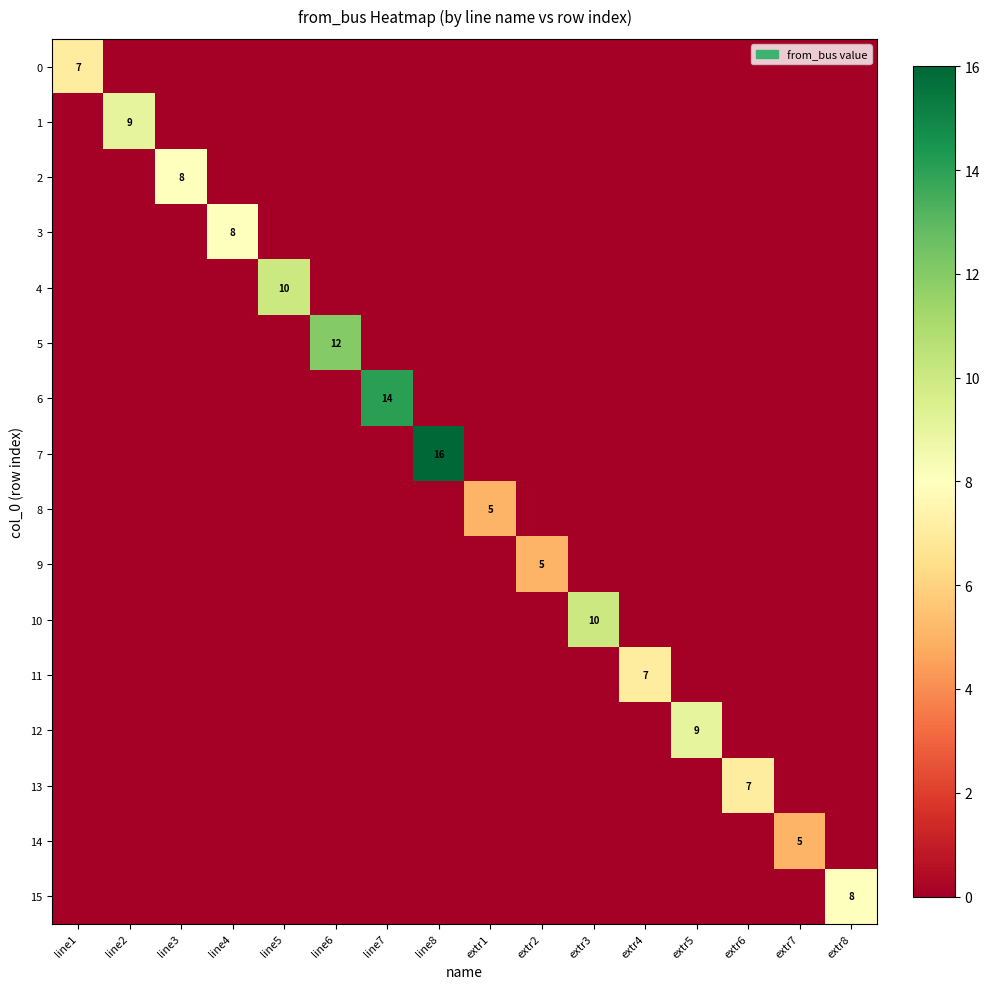

The 8 series shows 5 at extr1. True or false?

True